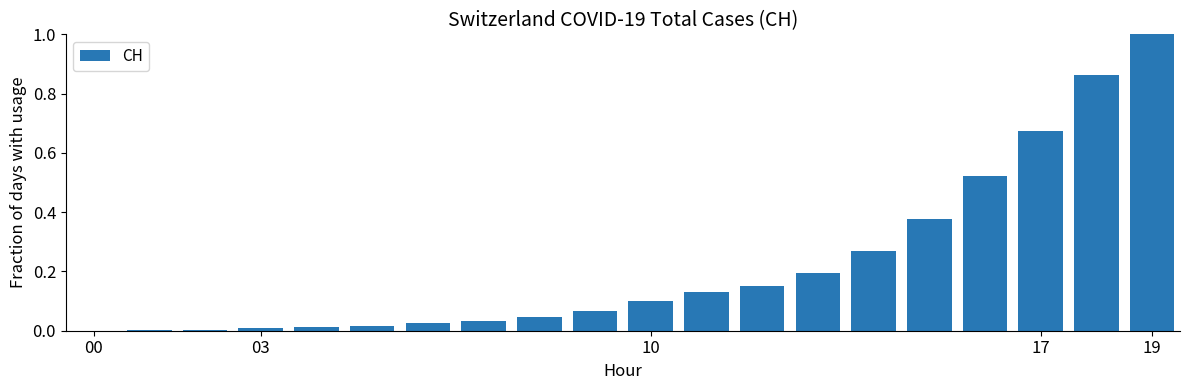

What is the greatest value displayed?

1.0